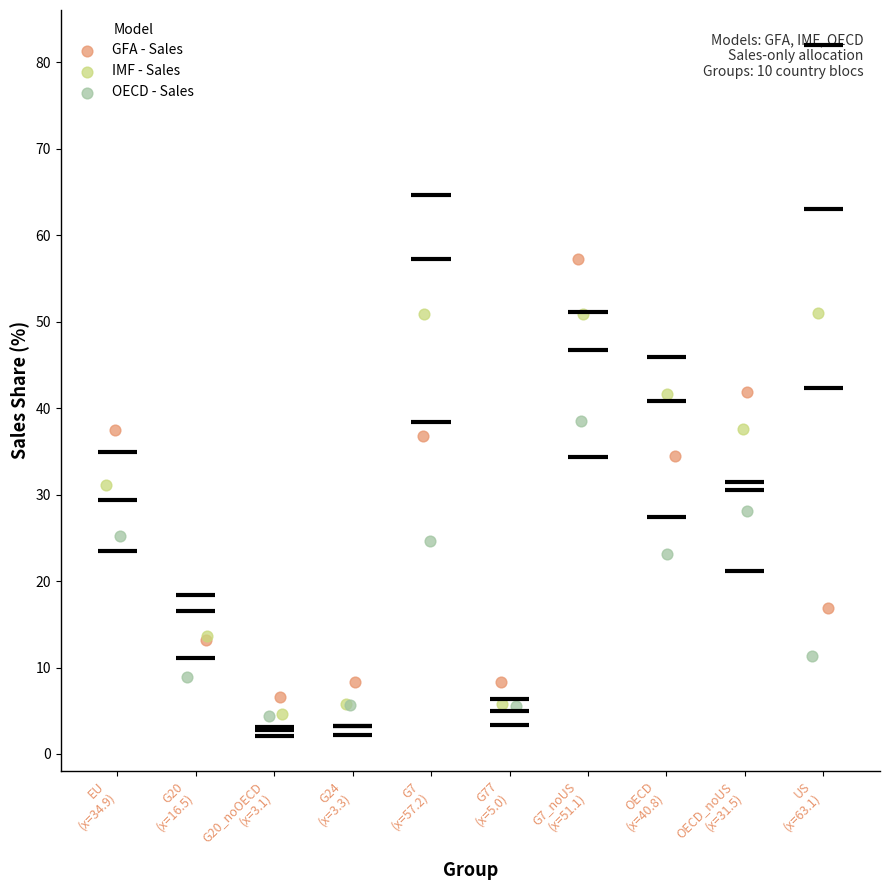

Which series contains the highest Y value?

GFA - Sales